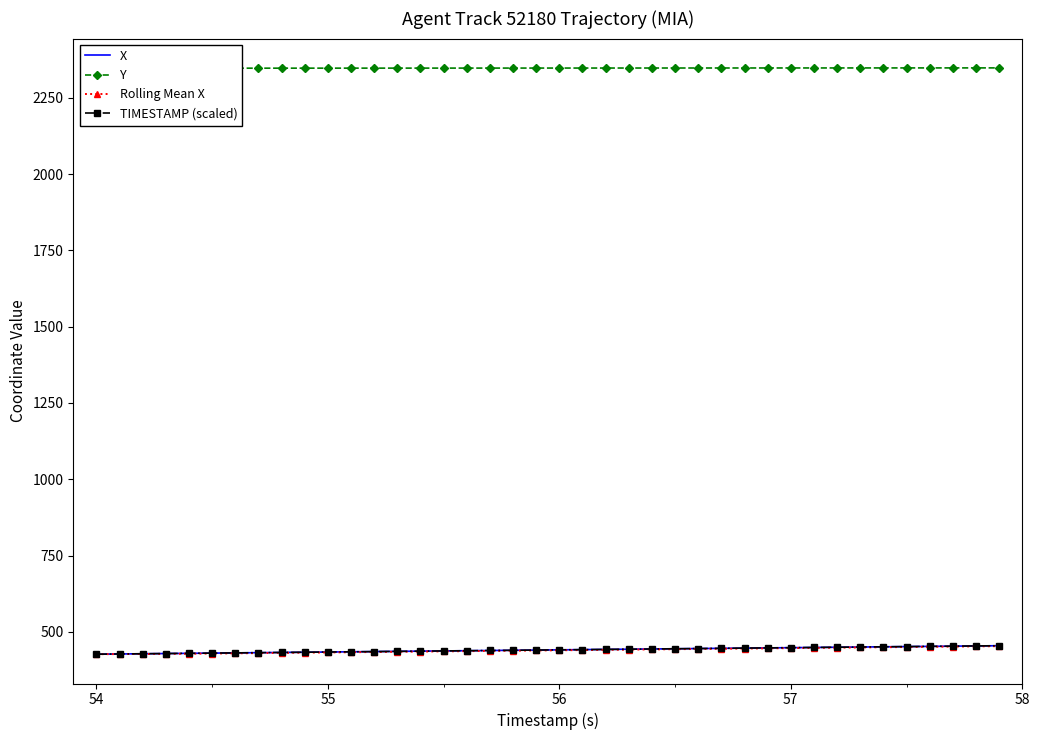

What is the average value of the TIMESTAMP (scaled) series?

440.7